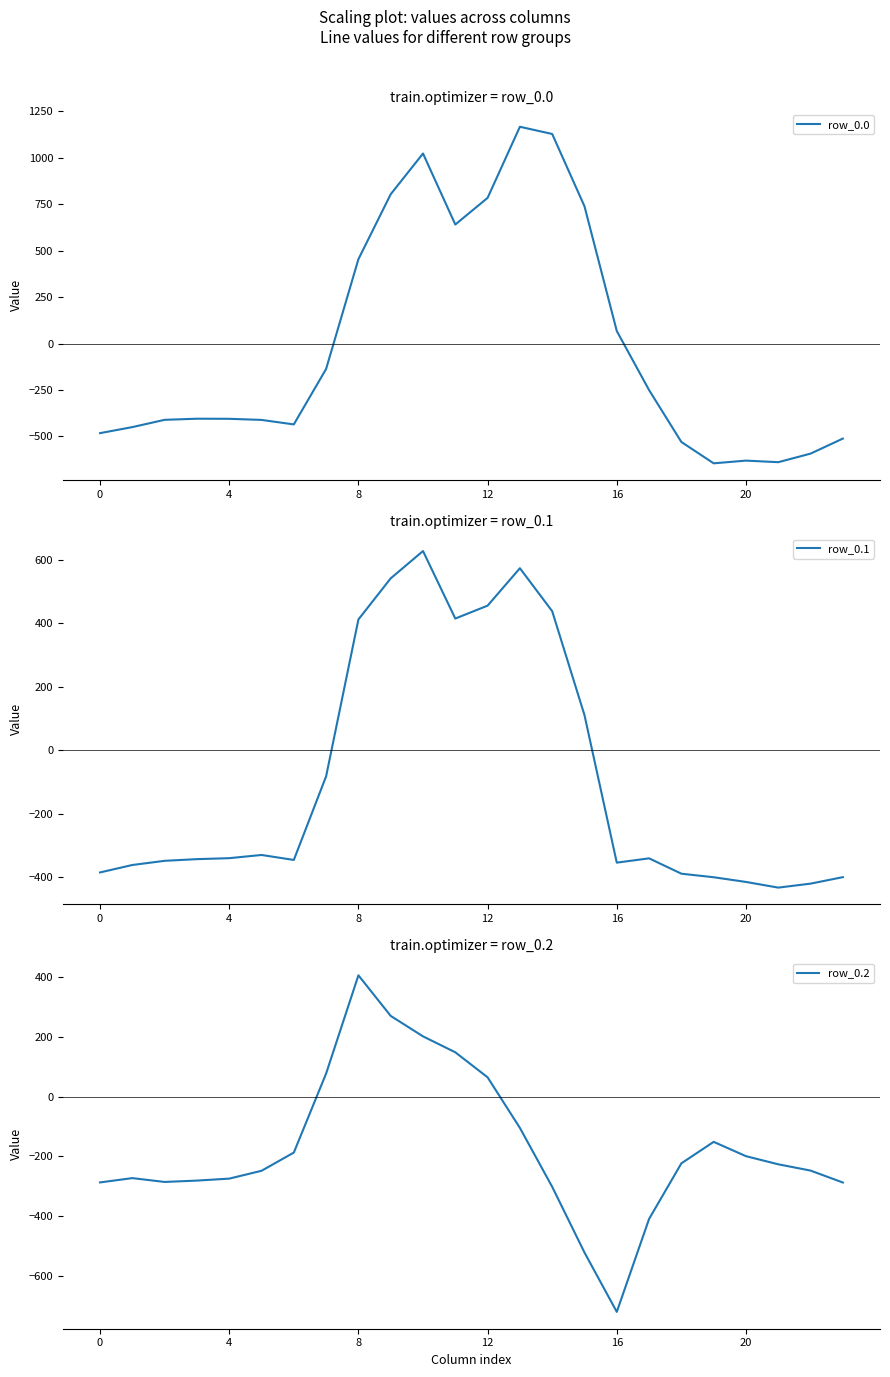

What is the sum of all row_0.2 values?

-4056.8